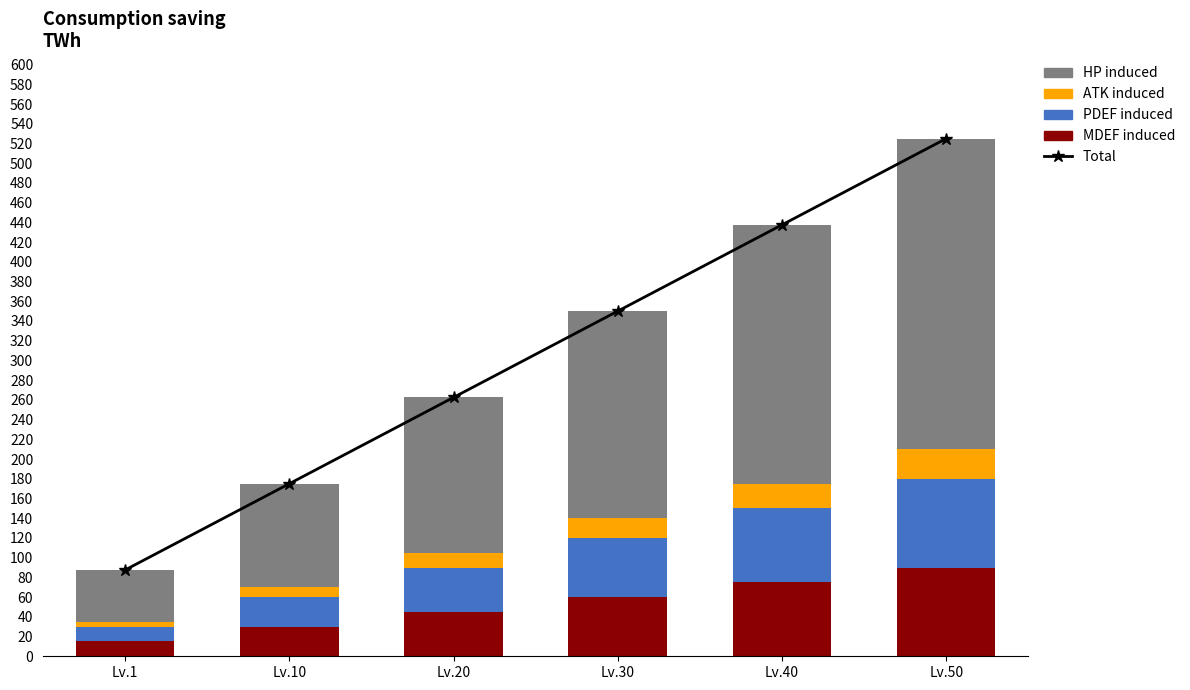

The value of PDEF induced at Lv.50 is 90.0. True or false?

True